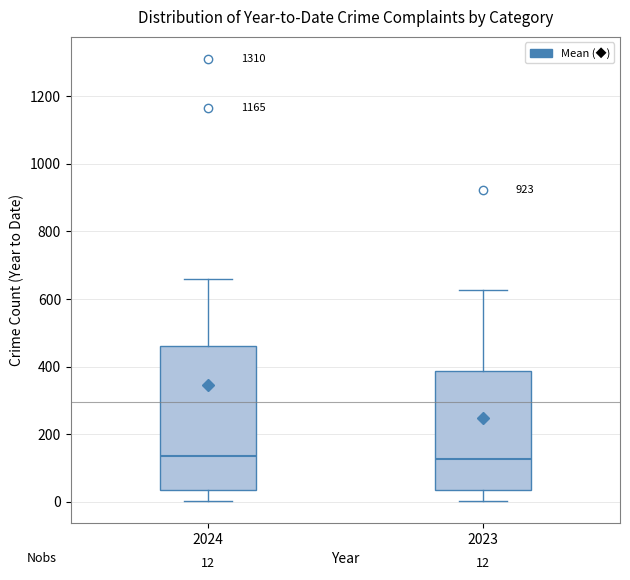

Comparing the boxes themselves (not the whiskers), which one is the tallest?

2024